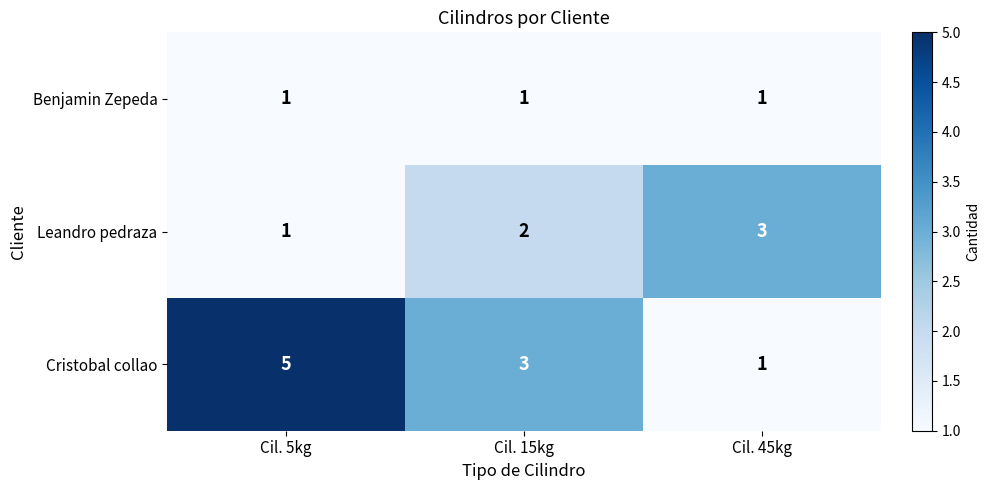

Rank the series by their maximum value, from lowest to highest.

Benjamin Zepeda, Leandro pedraza, Cristobal collao